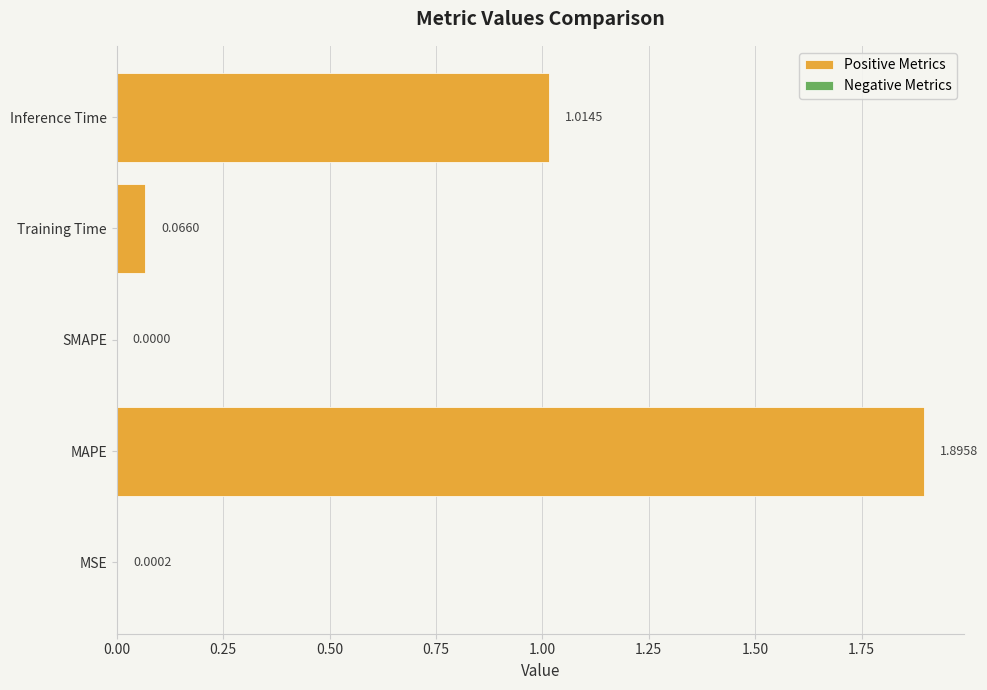

Which has a higher value, Inference Time or SMAPE?

Inference Time